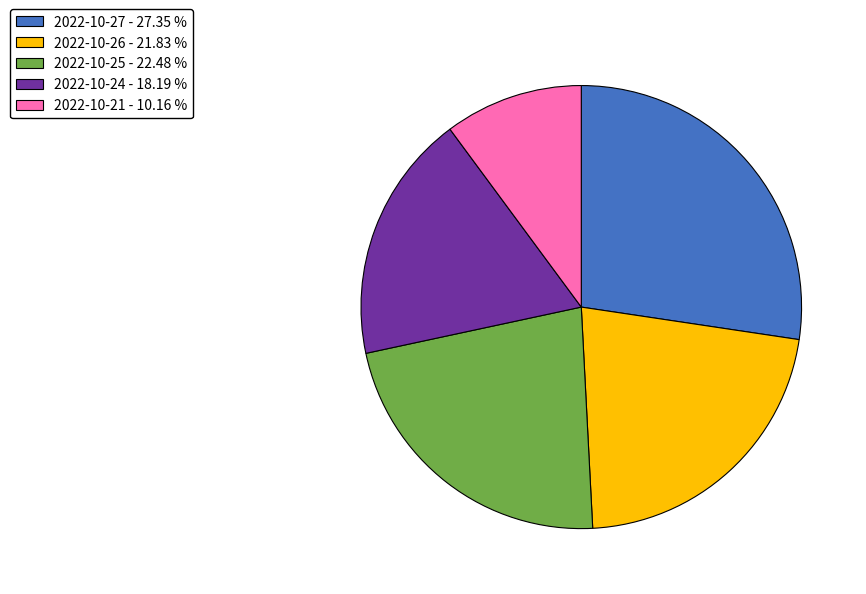

What is the smallest slice in the pie chart?

2022-10-21 - 10.16 %